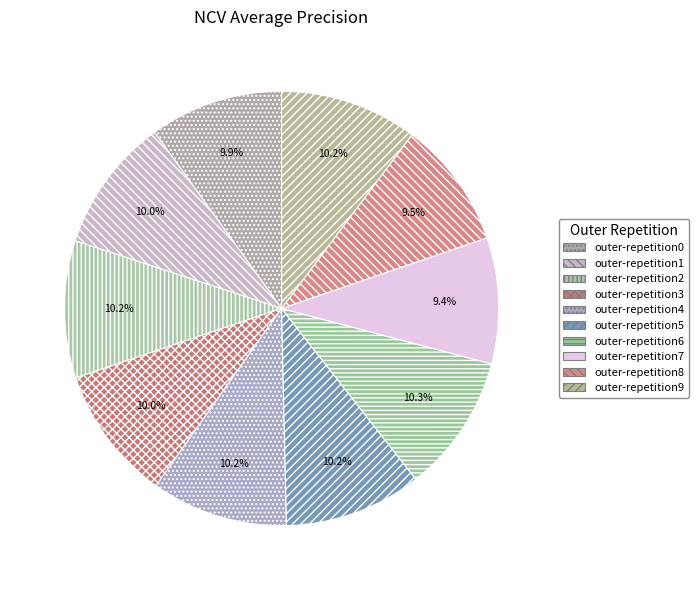

Which slice is the smallest?

outer-repetition7